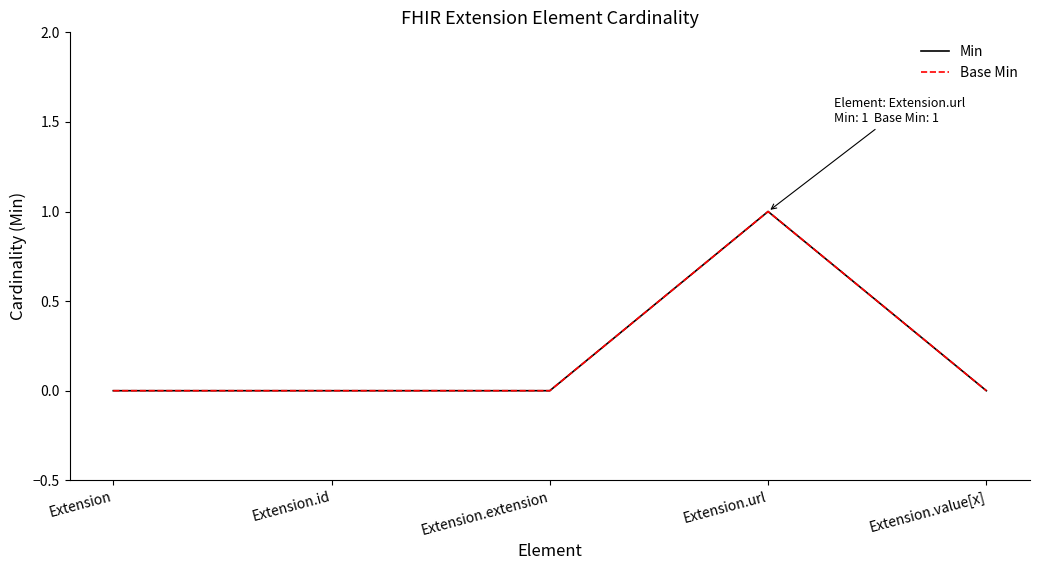

At how many categories does at least one series exceed 0?

1